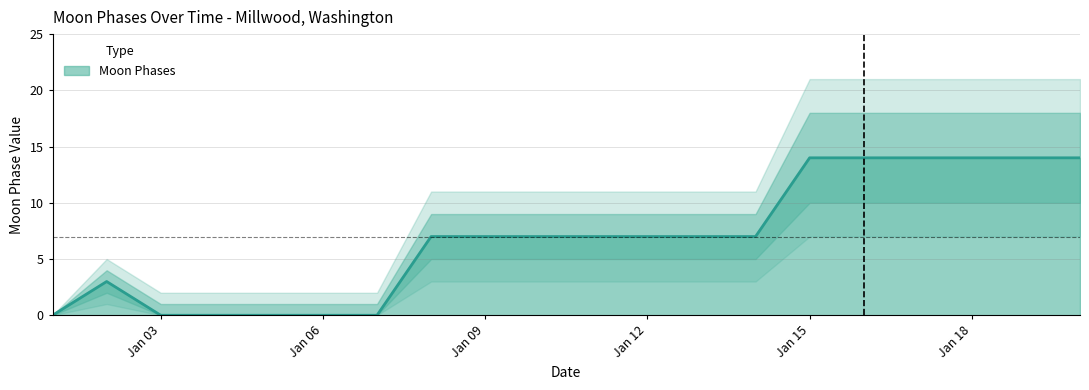

Where is the data nearest to the value 7?

2022-01-08